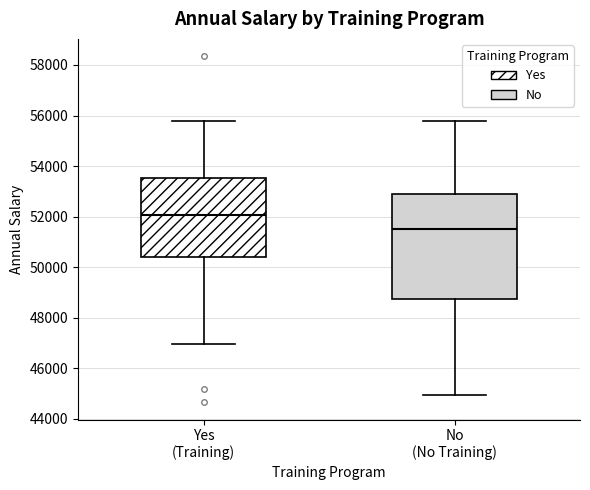

Reading left to right, transcribe this box plot: for each box, give where its median line is, the range the box spans, and where its two whiskers end, as read against the y-axis. The values are not printed on the chart, so give them approximately, as read against the axis.

Yes (Training): median 52000, box 50400 to 53600, whiskers 47000 to 55800
No (No Training): median 51600, box 48800 to 52800, whiskers 45000 to 55800